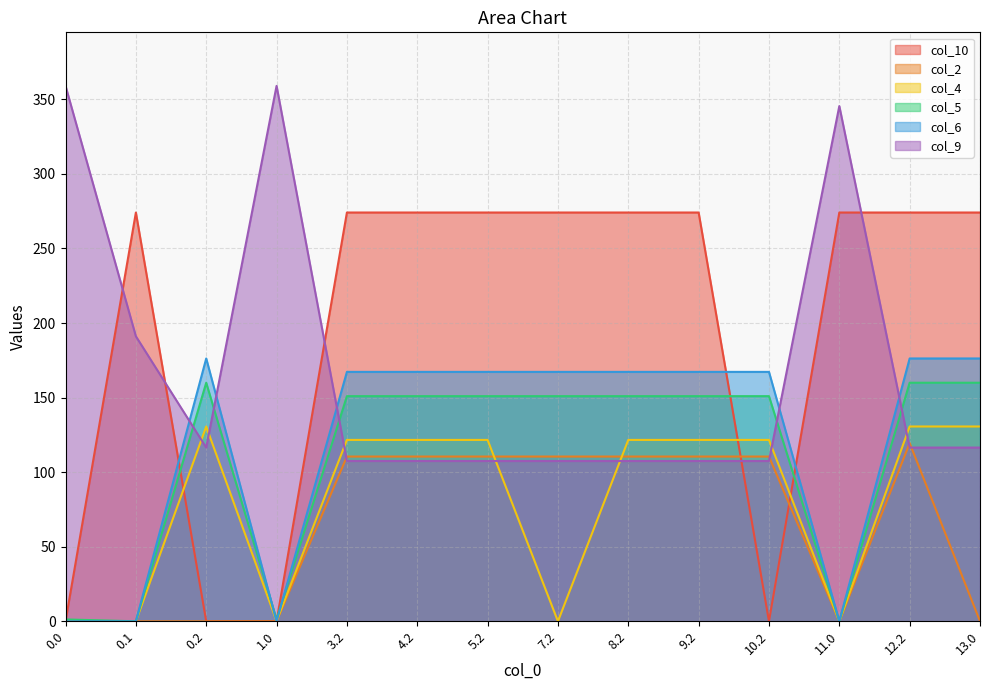

Which series changed the most between 3.2 and 8.2?

col_10